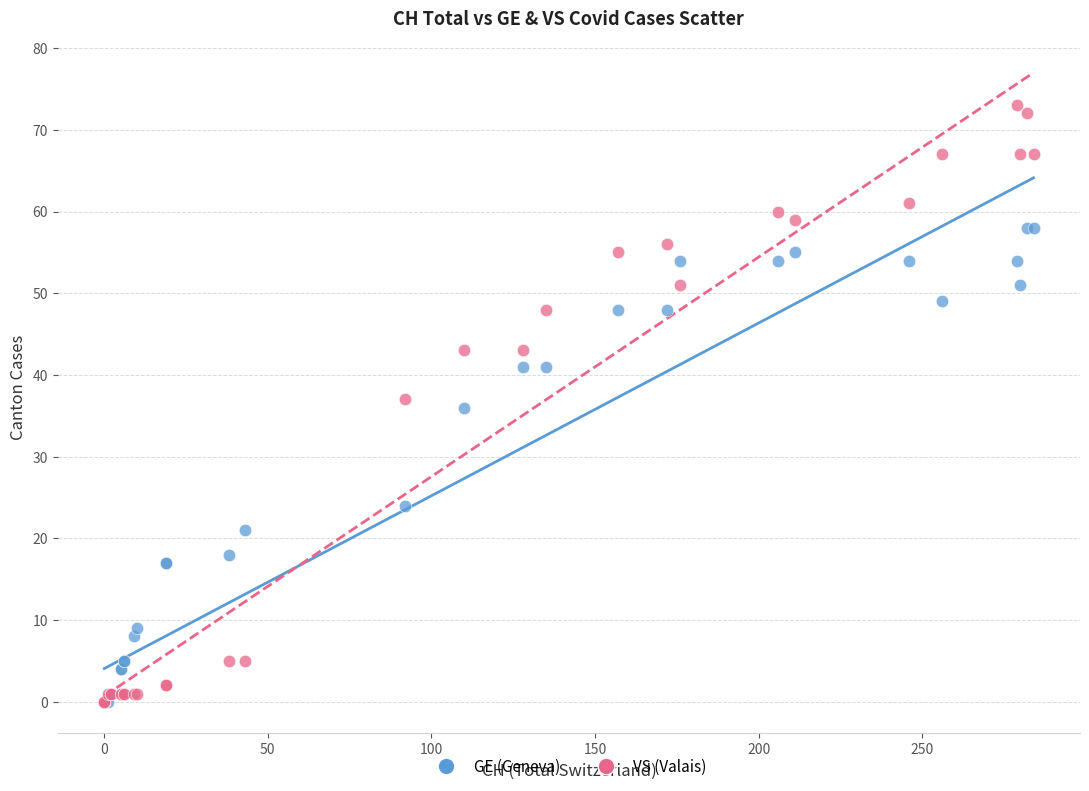

In the GE (Geneva) series, what Y value is closest to 29?

24